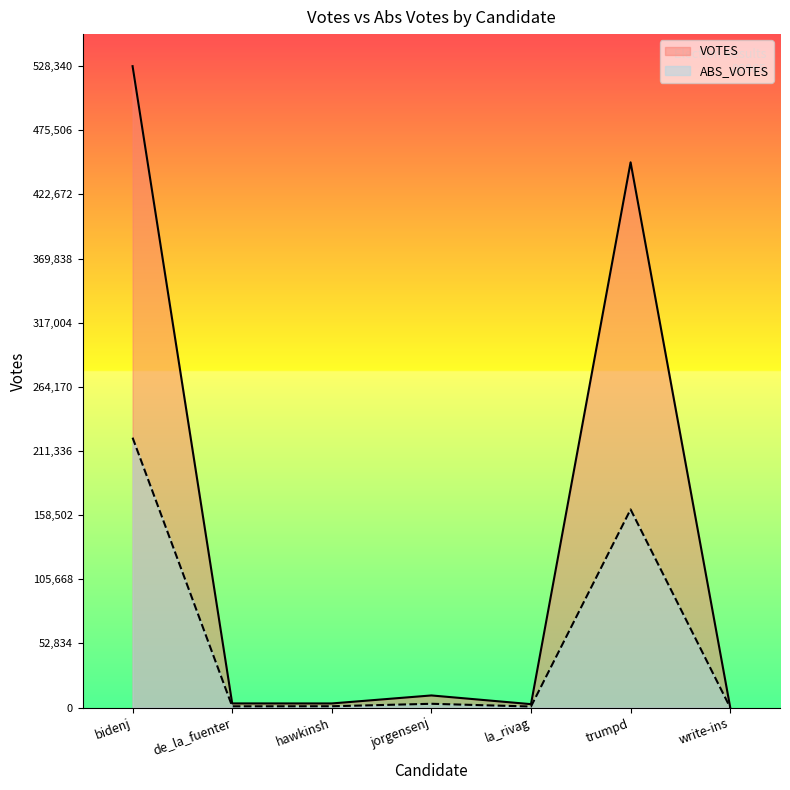

At which label is VOTES closest to 264244?

trumpd